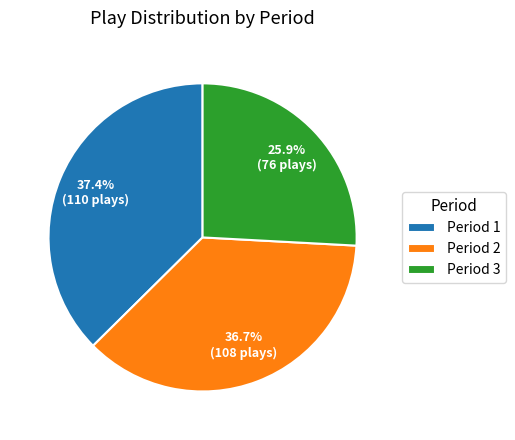

Rank the categories by value from highest to lowest.

Period 1, Period 2, Period 3